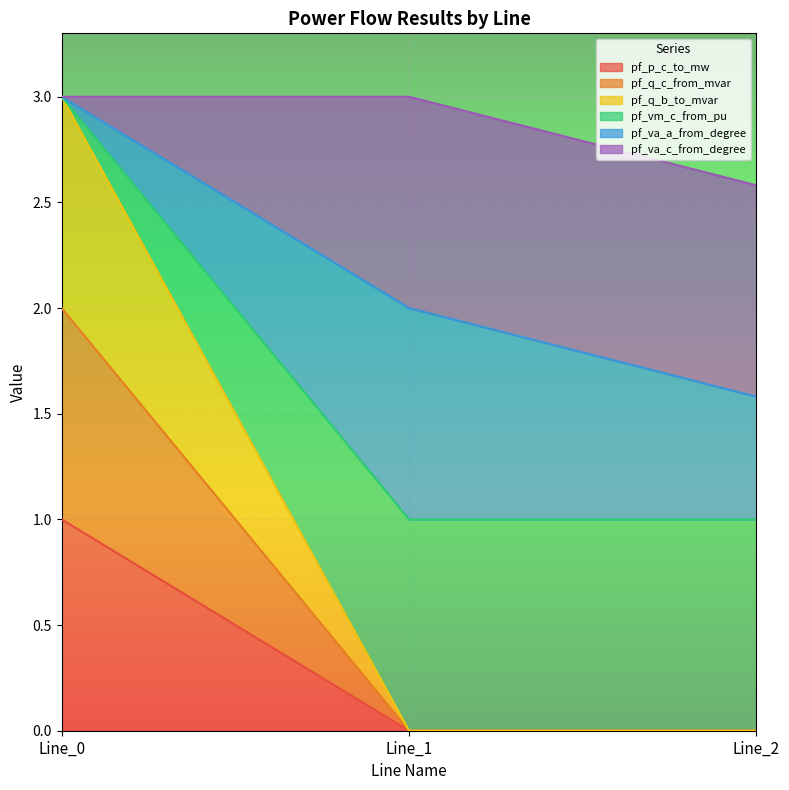

Which series changed the most between Line_0 and Line_2?

pf_vm_c_from_pu